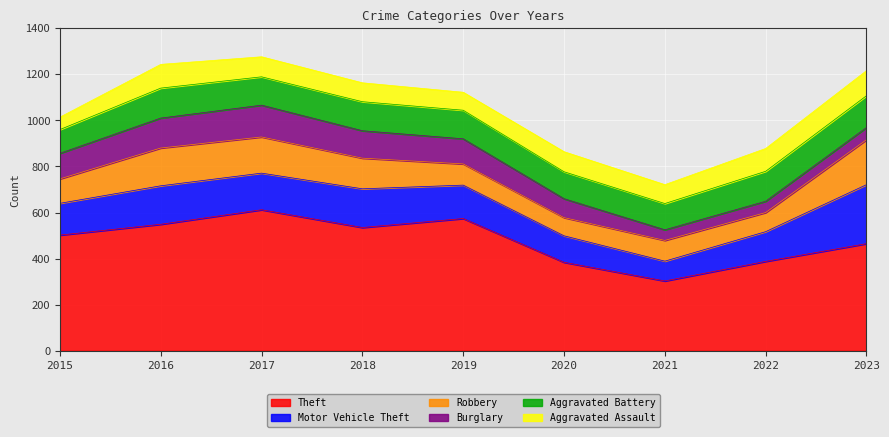

At which label is Aggravated Battery closest to 120?

2017